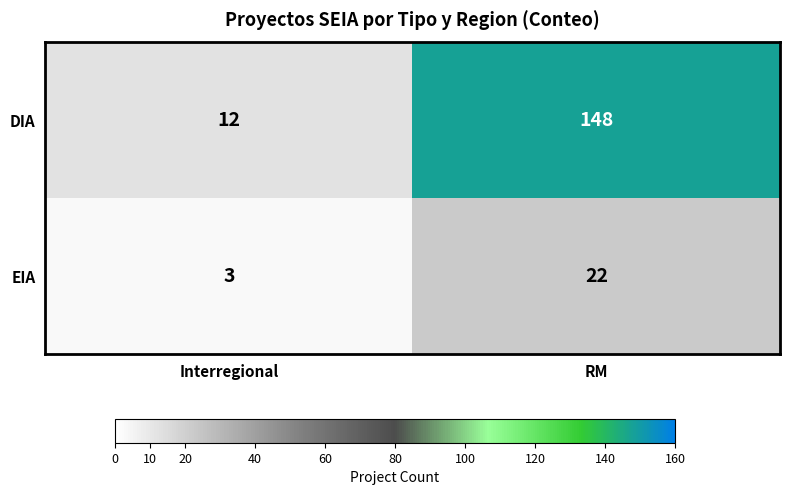

What is the lowest value of the DIA series?

12